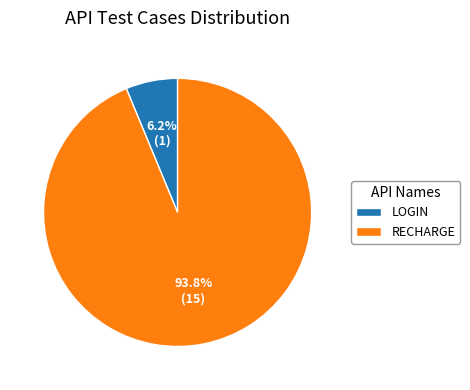

Rank the categories by value from lowest to highest.

LOGIN, RECHARGE